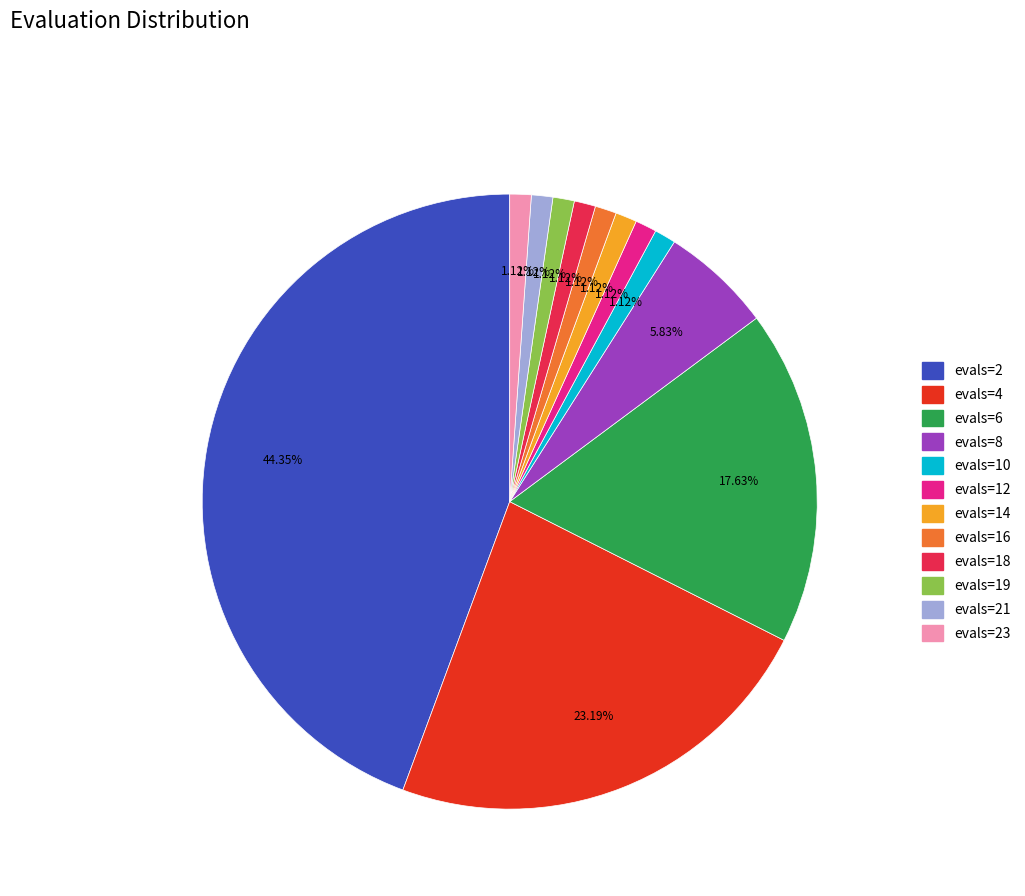

To the nearest percent, what is the difference between the largest and smallest slice percentages?

43%